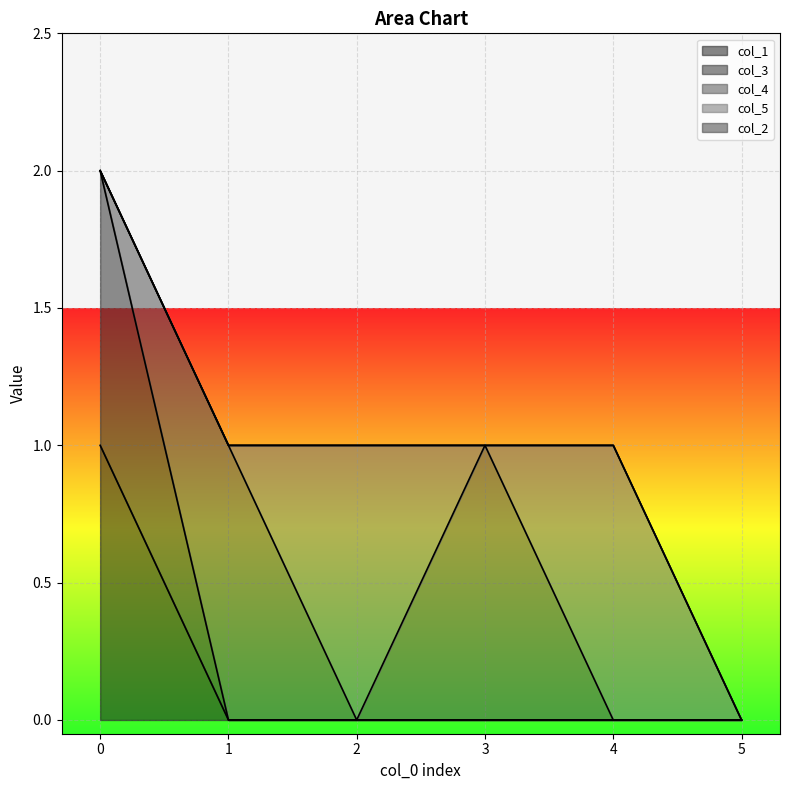

What is the sum of all col_3 values?

1